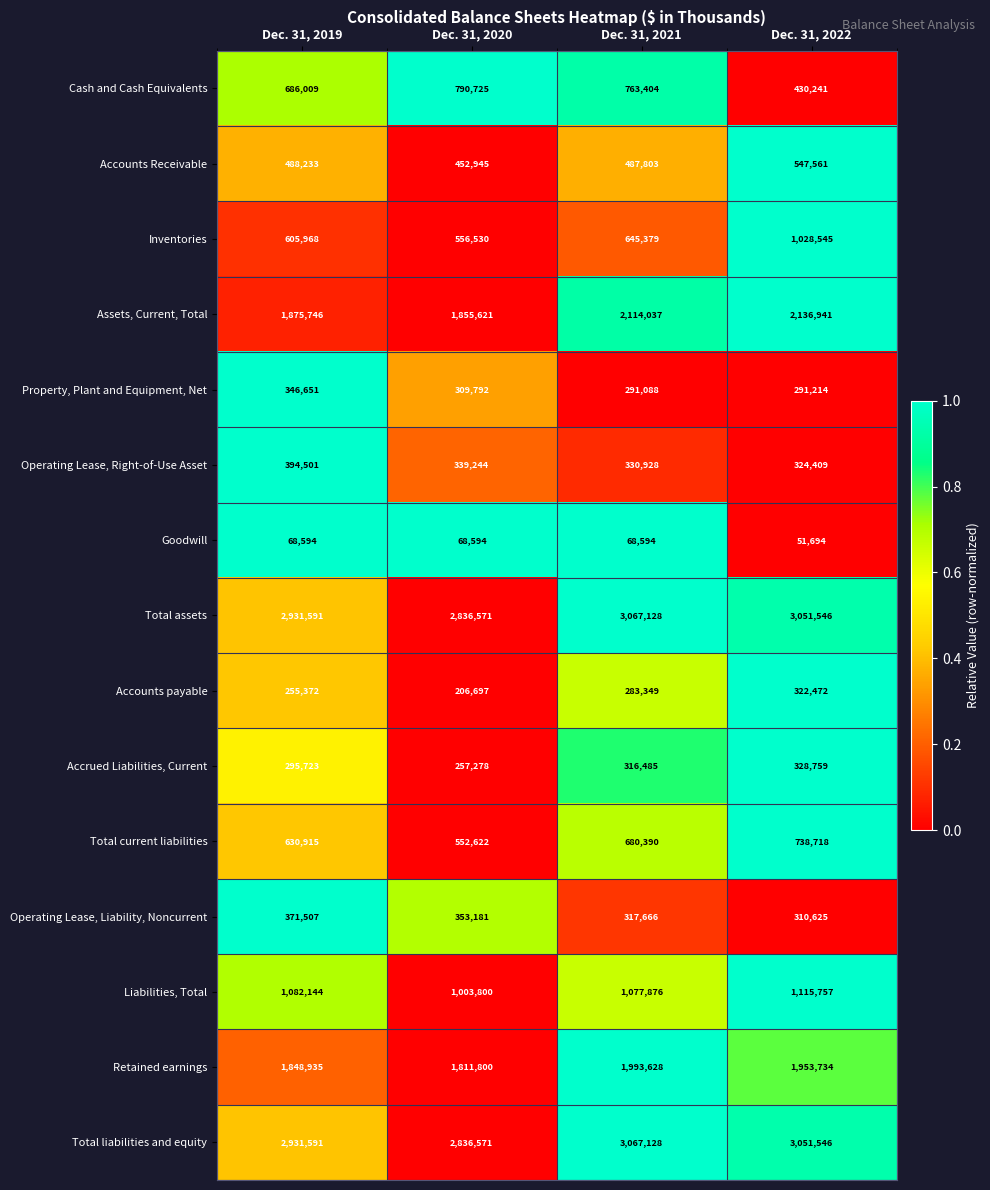

What is the sum of all Liabilities, Total values?

4279577